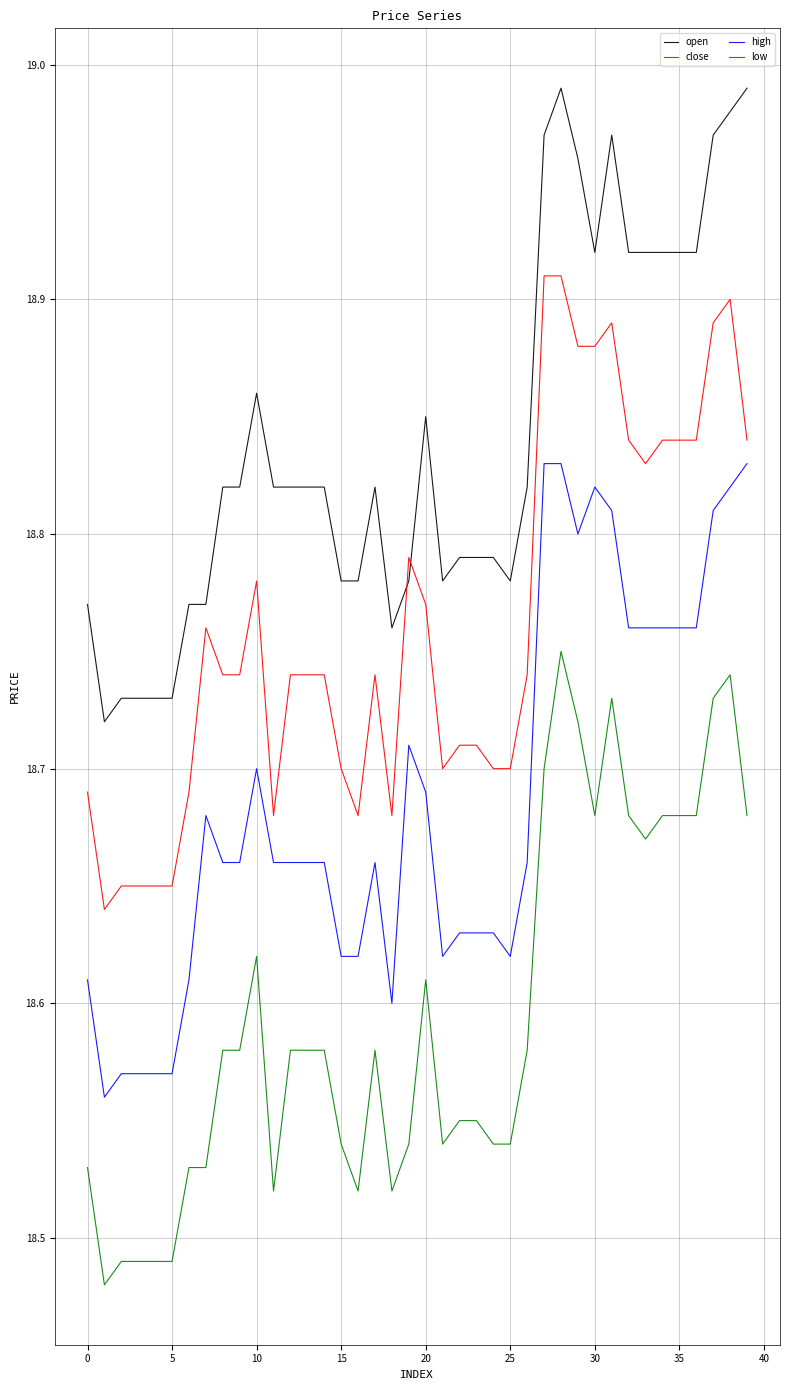

List the series in order of their overall mean, highest first.

open, close, high, low